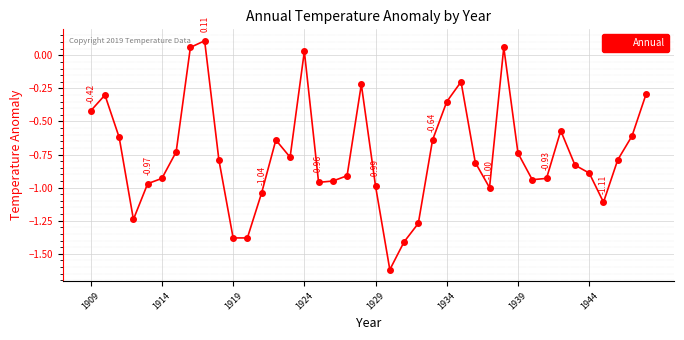

What is the difference between the second highest and minimum values?

1.7